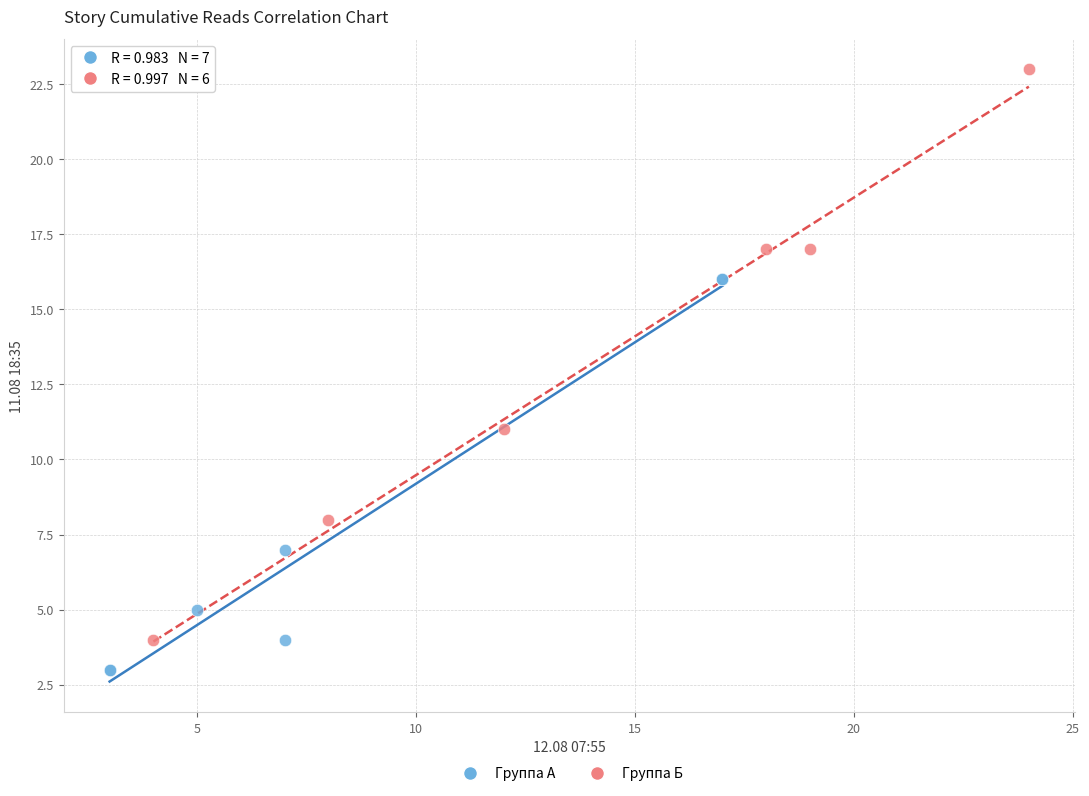

What are all the series names shown in the legend?

Группа А, Группа Б